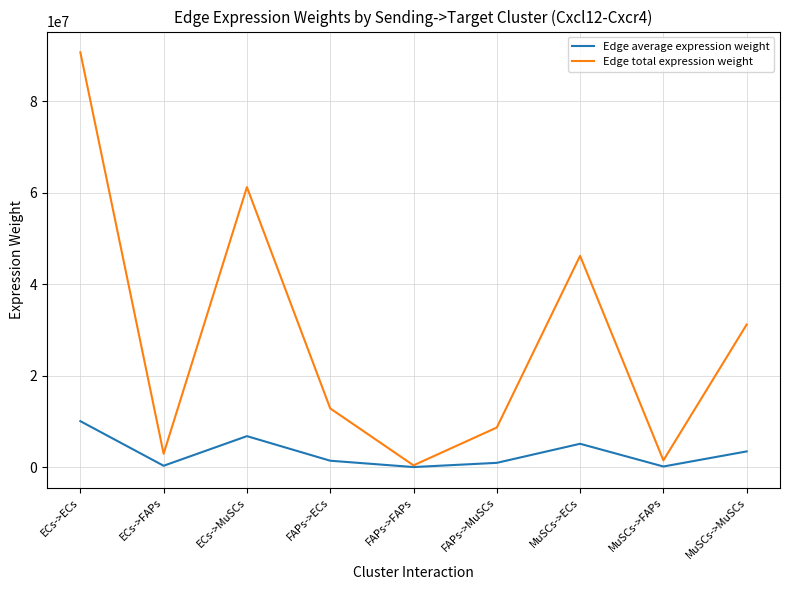

Is it true that Edge total expression weight equals 12864780.2 at FAPs->ECs?

True